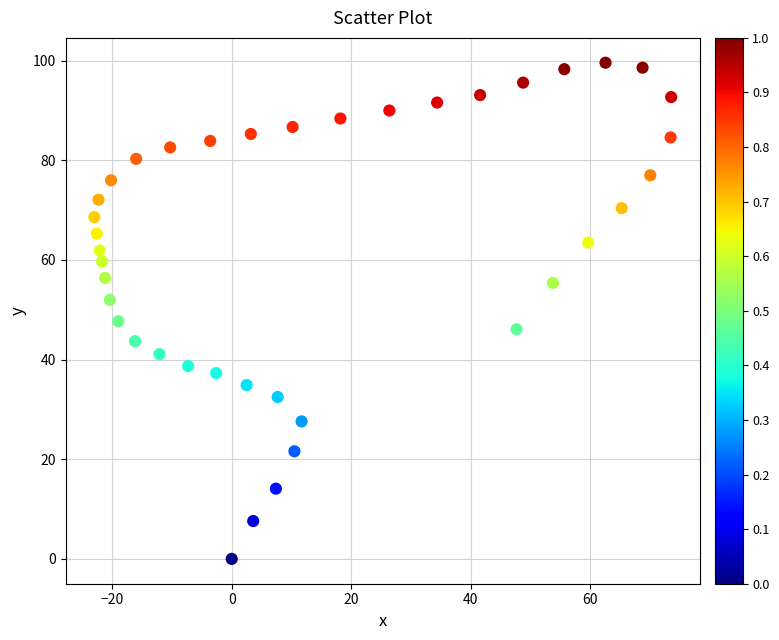

What Y value in the scatter plot is closest to 49?

47.7